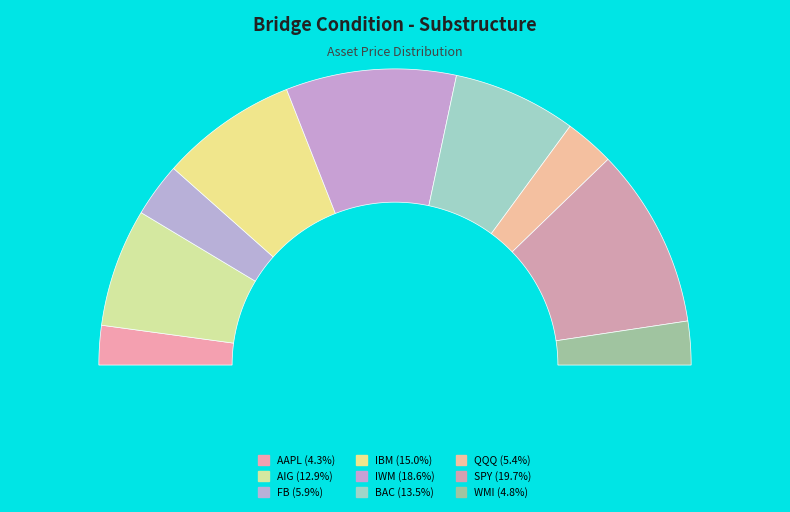

How many segments does this pie chart have?

9